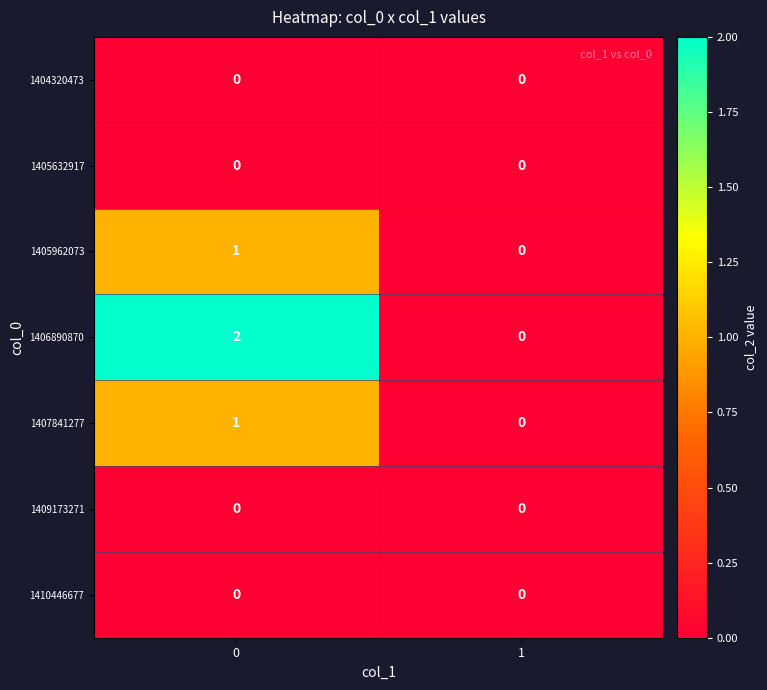

True or false: 1406890870 has a value of 3 at 0.

False